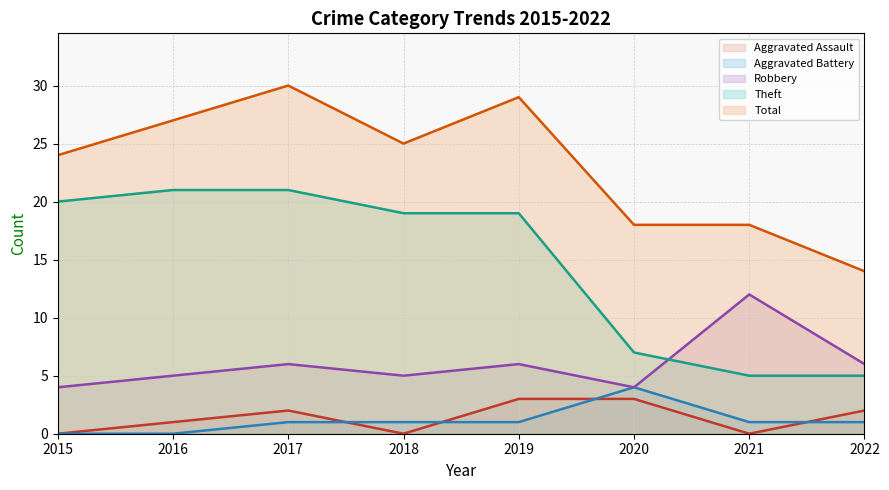

What is the value of the Total line point at the 8th from the left?

14